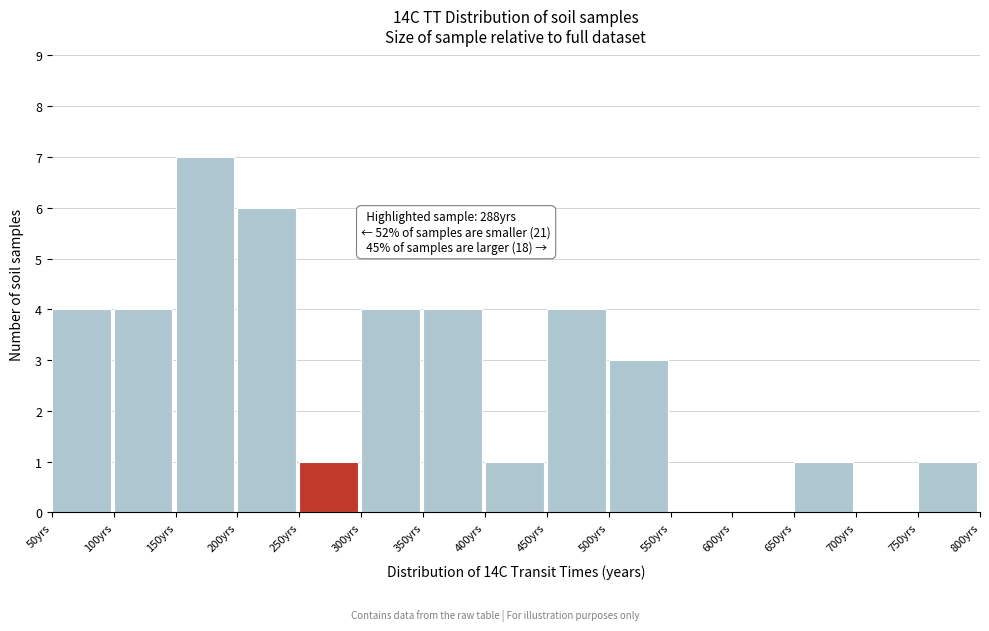

Over which range of the x-axis is the bar tallest?

150 to 200